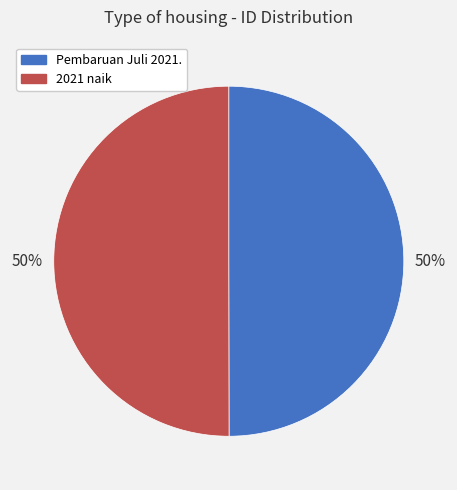

To the nearest percent, what is the combined percentage of Pembaruan Juli 2021. and 2021 naik?

100%